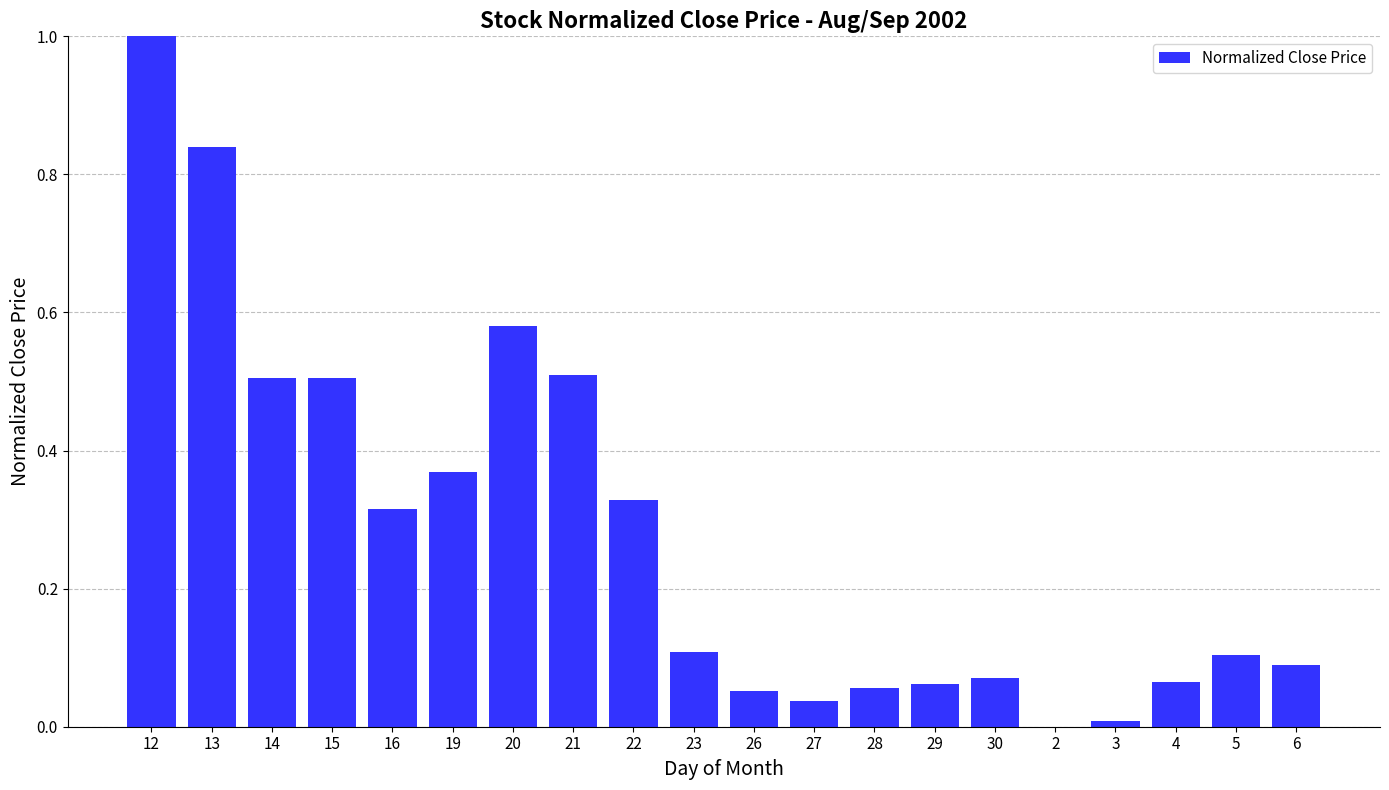

The chart shows a value of 0.8 at 14. True or false?

False